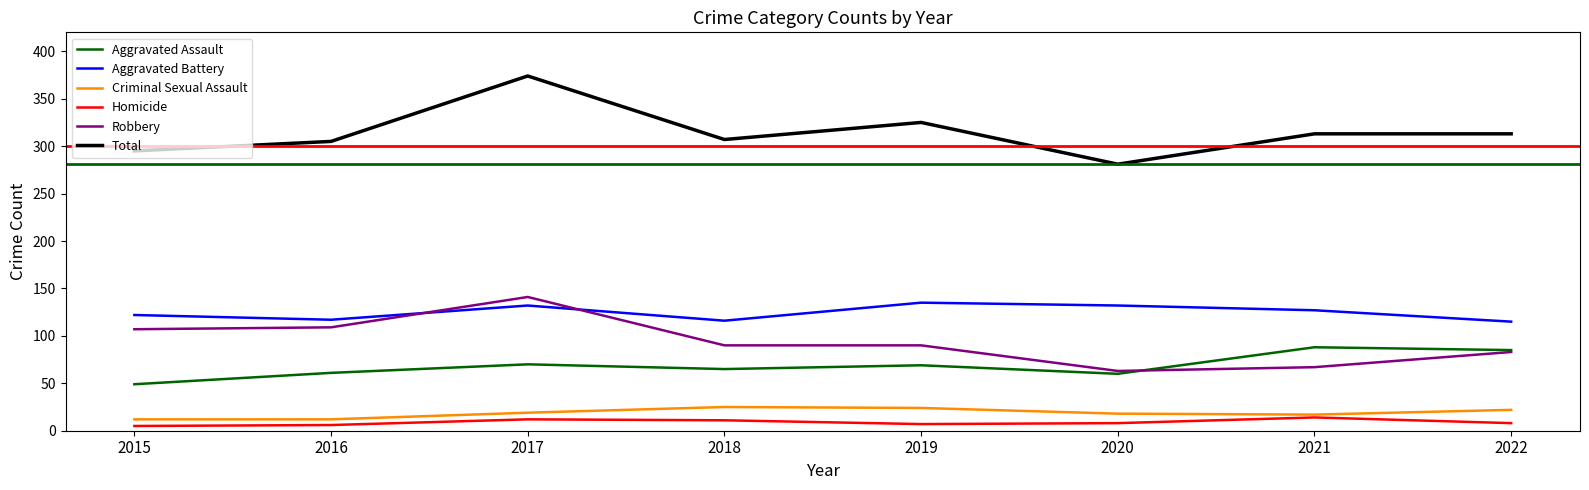

Read the Homicide value at 2021.

14